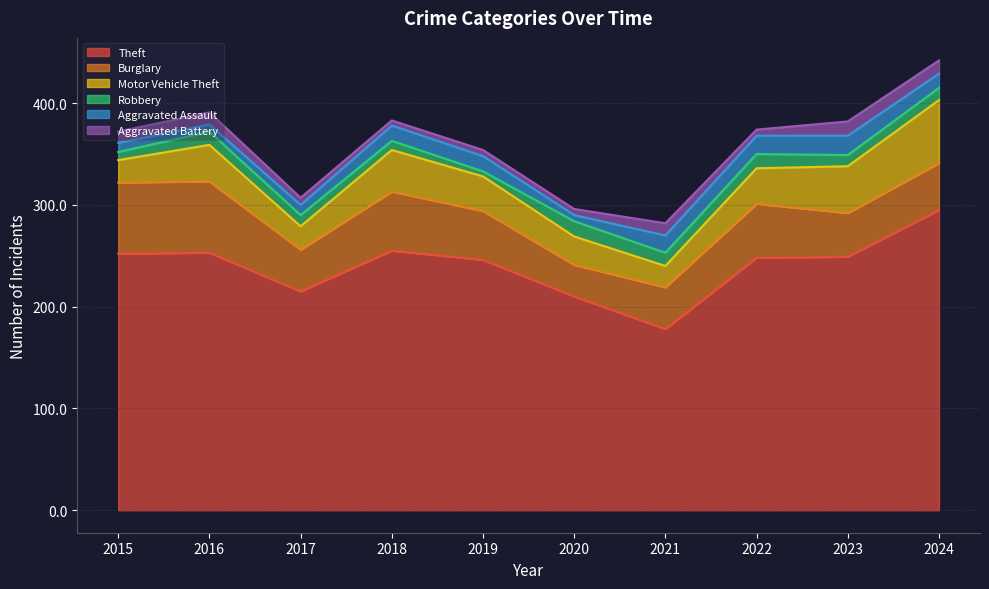

At 2017, list the series in order from largest to smallest.

Theft, Burglary, Motor Vehicle Theft, Robbery, Aggravated Assault, Aggravated Battery